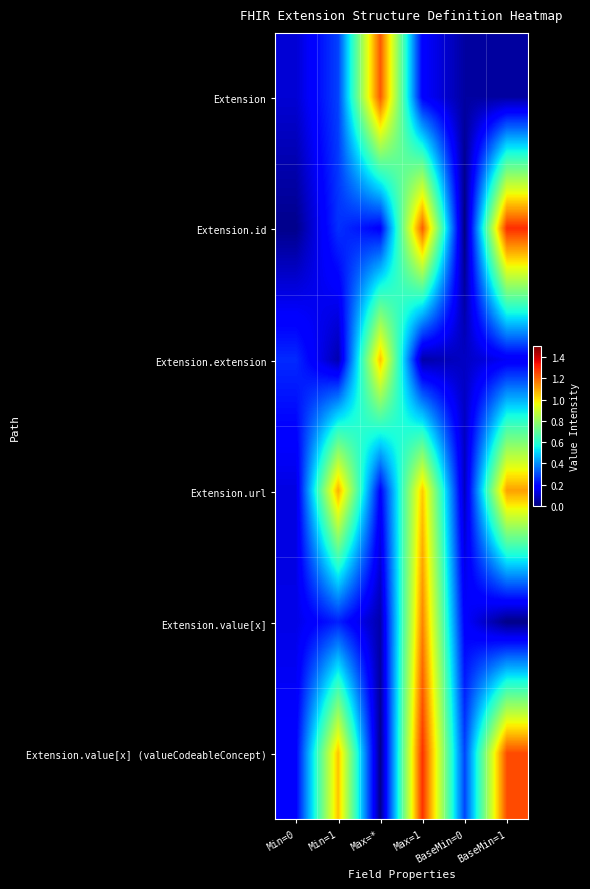

Reading left to right, what are all the values shown in this chart?

Extension: Min=0=0.1	Min=1=0.3	Max=*=1.2	Max=1=0.2	BaseMin=0=0.0	BaseMin=1=0.0
Extension.id: Min=0=0.0	Min=1=0.3	Max=*=0.2	Max=1=1.2	BaseMin=0=0.0	BaseMin=1=1.3
Extension.extension: Min=0=0.2	Min=1=0.1	Max=*=1.1	Max=1=0.1	BaseMin=0=0.1	BaseMin=1=0.2
Extension.url: Min=0=0.1	Min=1=1.1	Max=*=0.2	Max=1=1.0	BaseMin=0=0.1	BaseMin=1=1.1
Extension.value[x]: Min=0=0.1	Min=1=0.2	Max=*=0.1	Max=1=1.2	BaseMin=0=0.2	BaseMin=1=0.0
Extension.value[x] (valueCodeableConcept): Min=0=0.2	Min=1=1.1	Max=*=0.0	Max=1=1.3	BaseMin=0=0.3	BaseMin=1=1.2